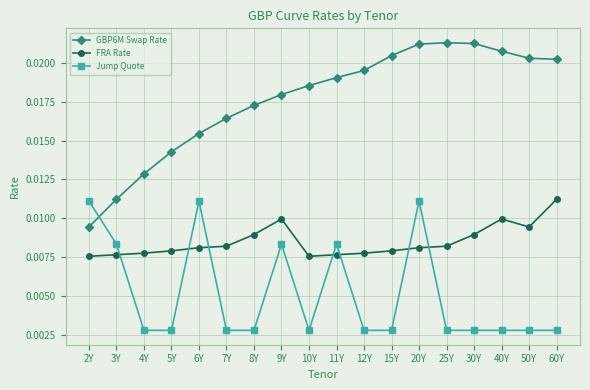

Which series changed the most between 50Y and 60Y?

FRA Rate